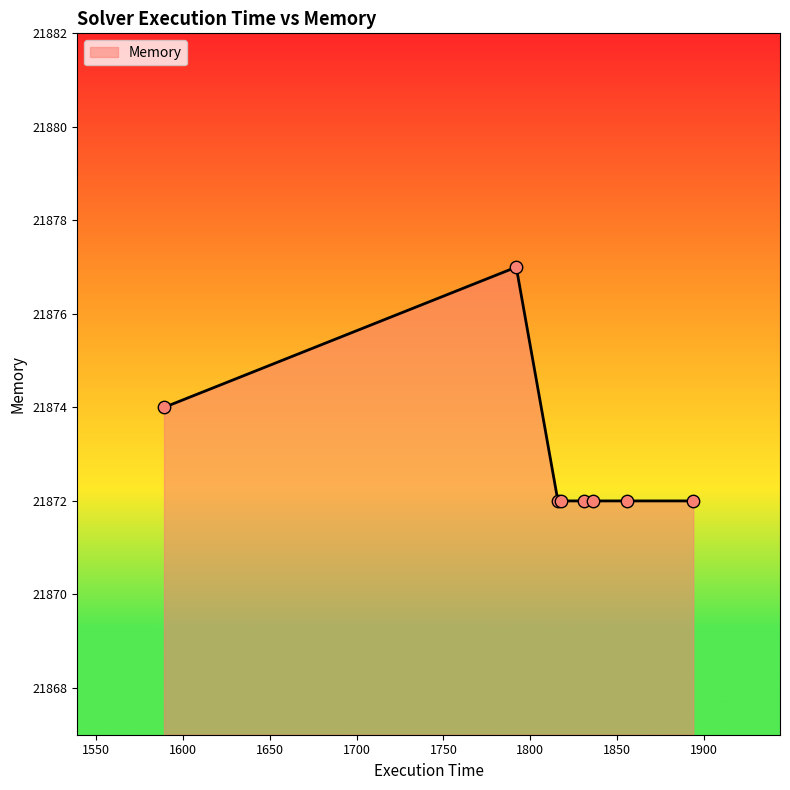

What is the maximum value shown in the chart?

21877